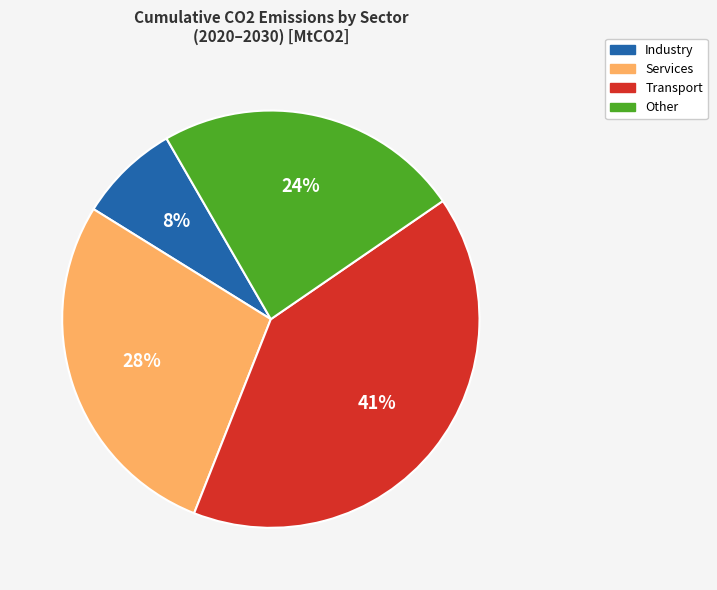

To the nearest percent, what is the average slice percentage?

25%